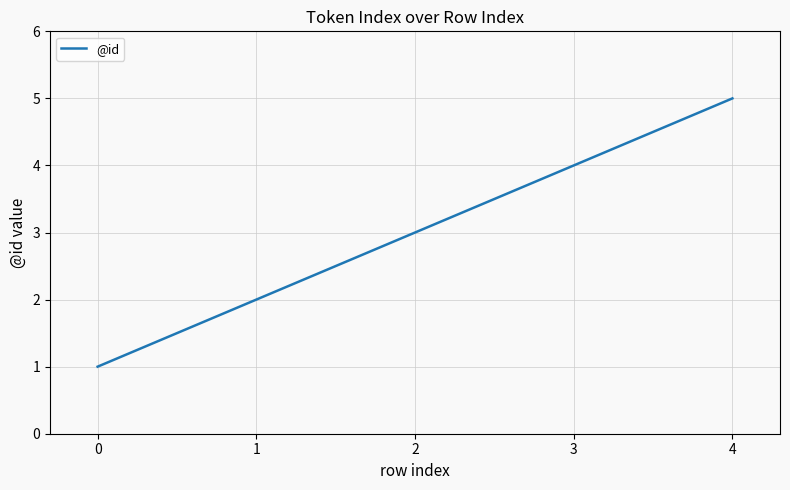

What is the sum of all values?

15